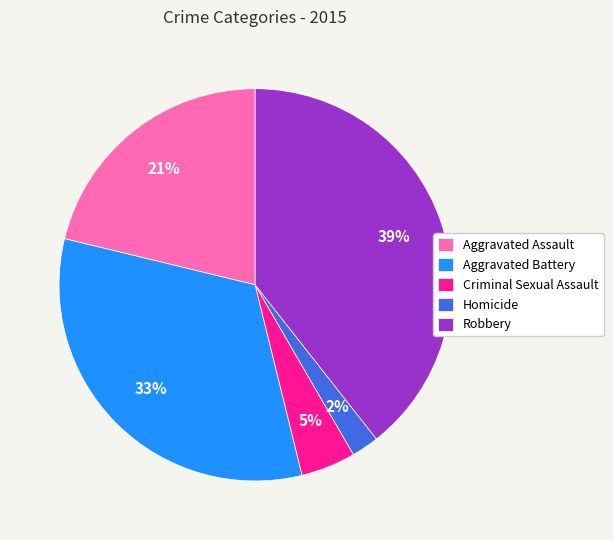

To the nearest percent, what portion does Homicide represent?

2%